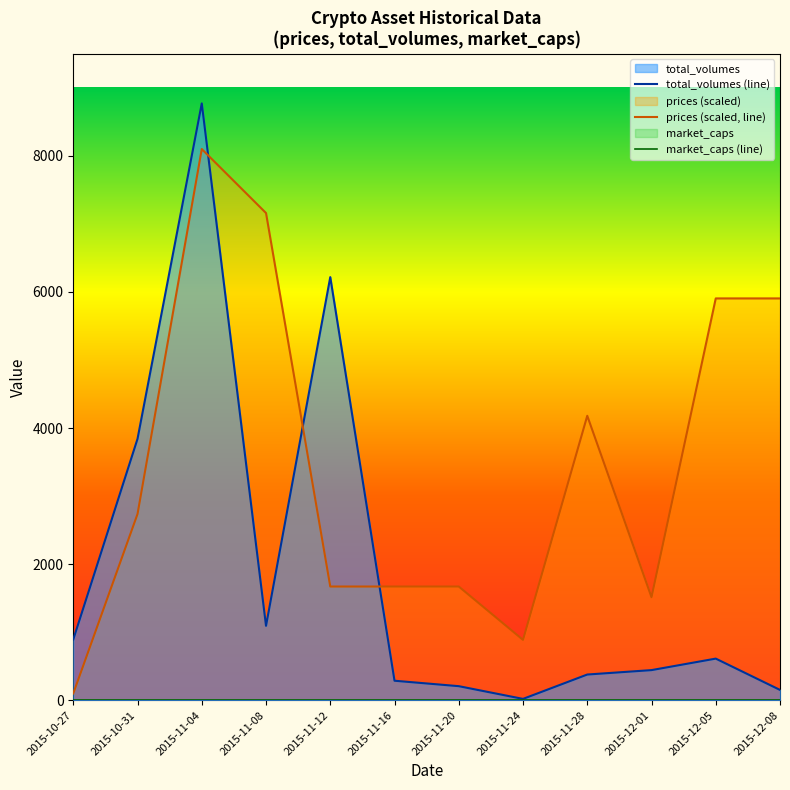

True or false: market_caps (line) and total_volumes (line) cross at least once.

False